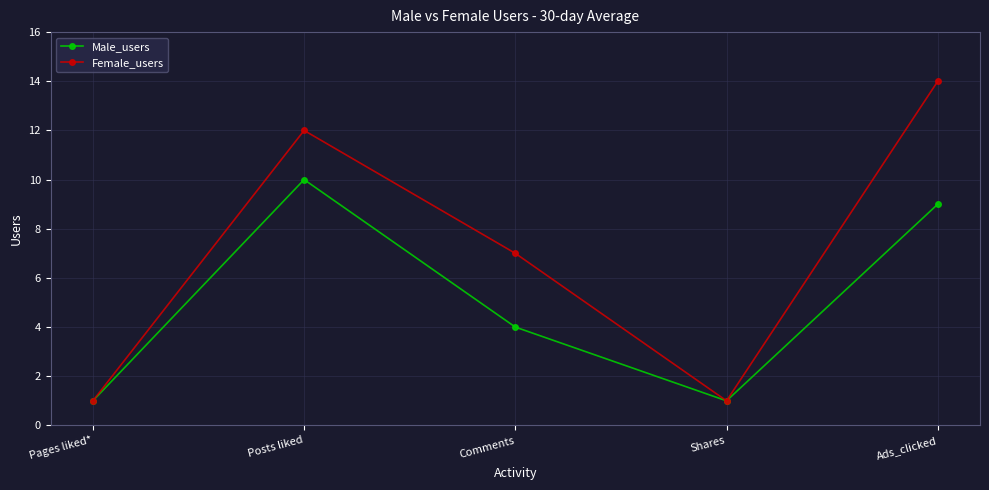

Between Pages liked* and Ads_clicked, which series saw the biggest shift?

Female_users